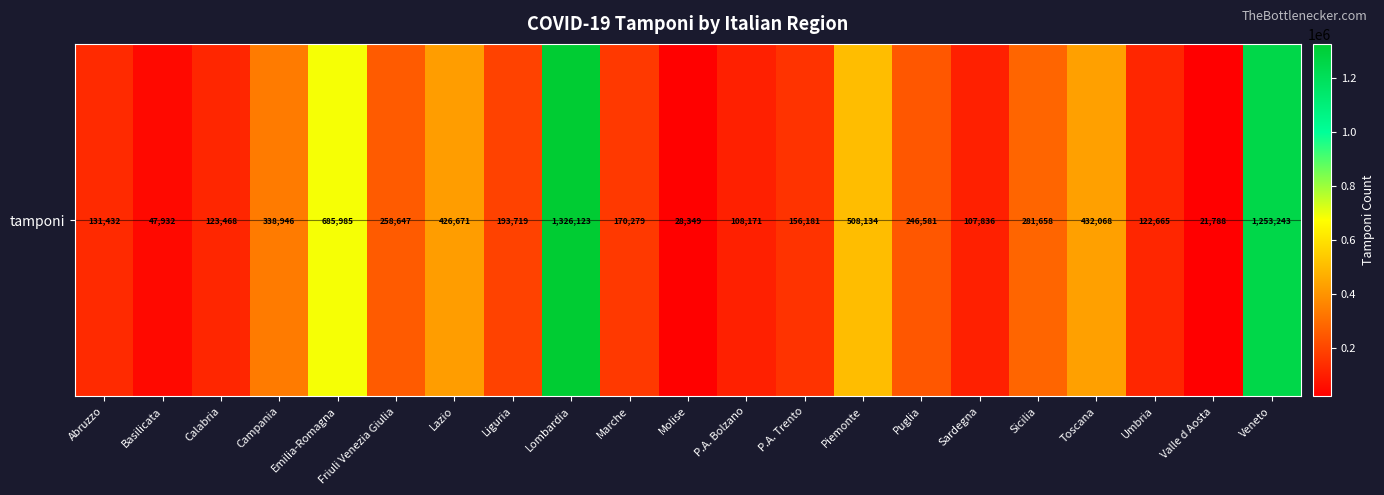

True or false: the data shows 281658 at Sicilia.

True